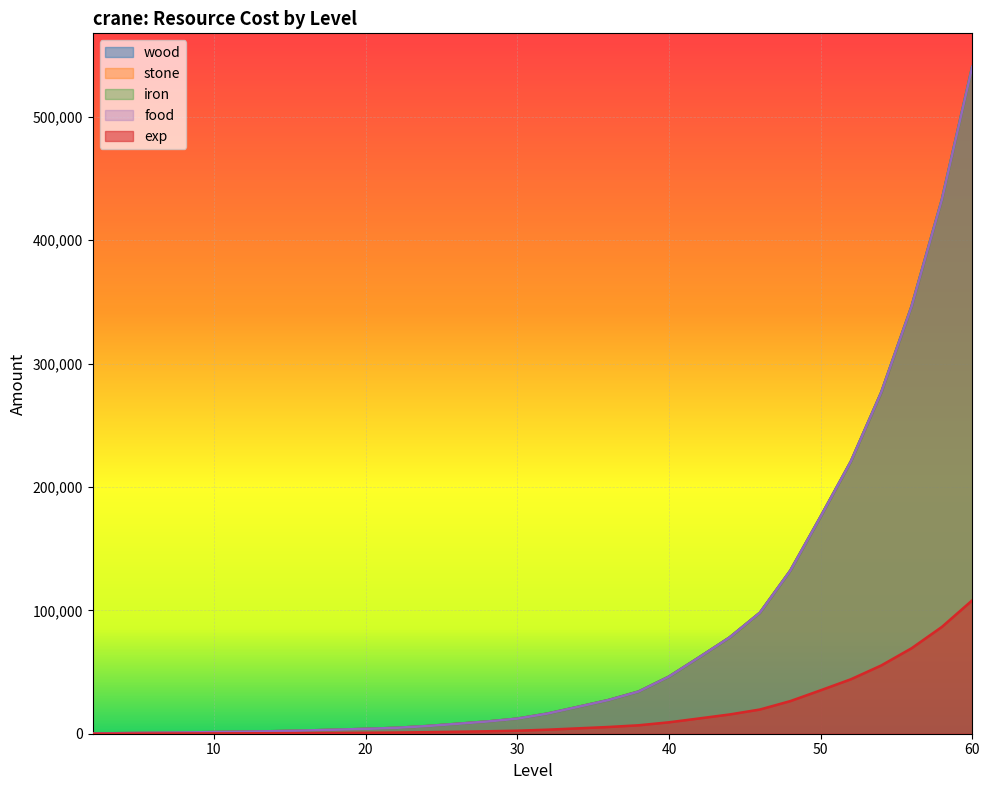

At which category is the sum across all series the highest?

60